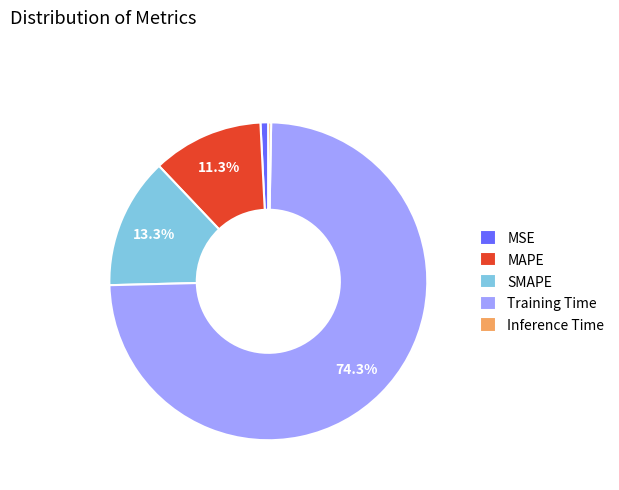

Is there a majority slice in this chart?

Yes